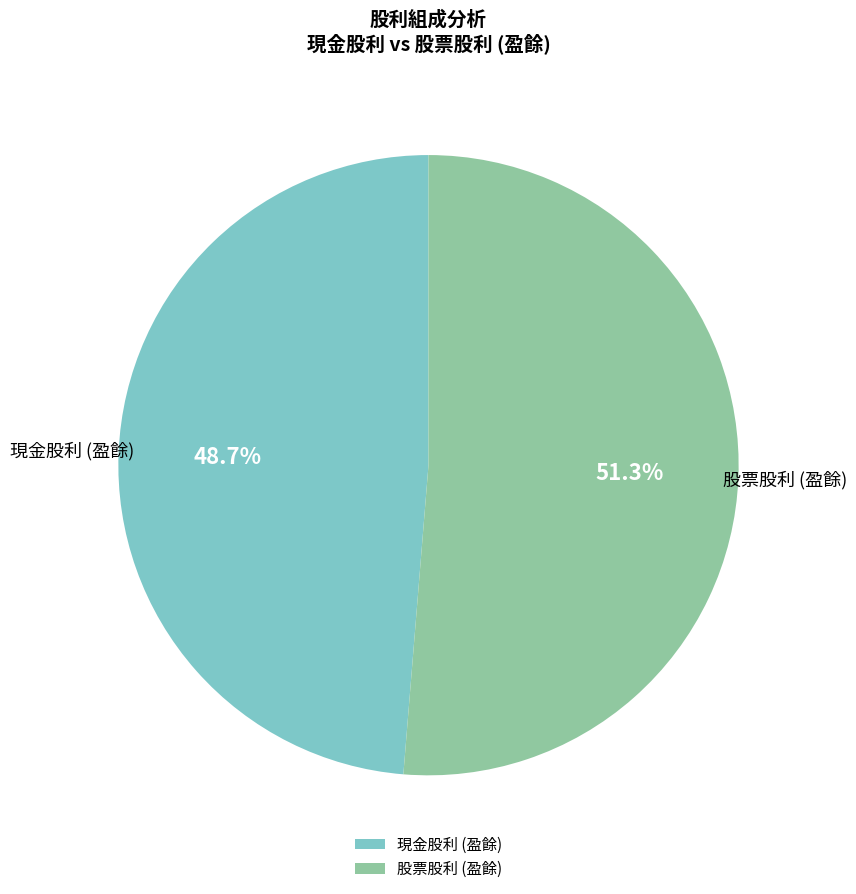

To the nearest percent, what is the difference between the largest and smallest slice percentages?

3%